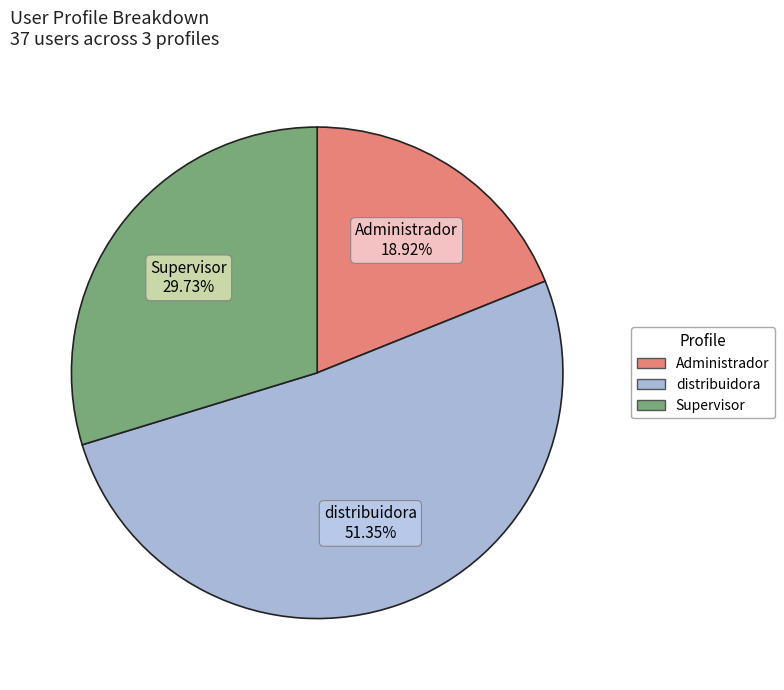

Which category has the biggest portion of the pie?

distribuidora